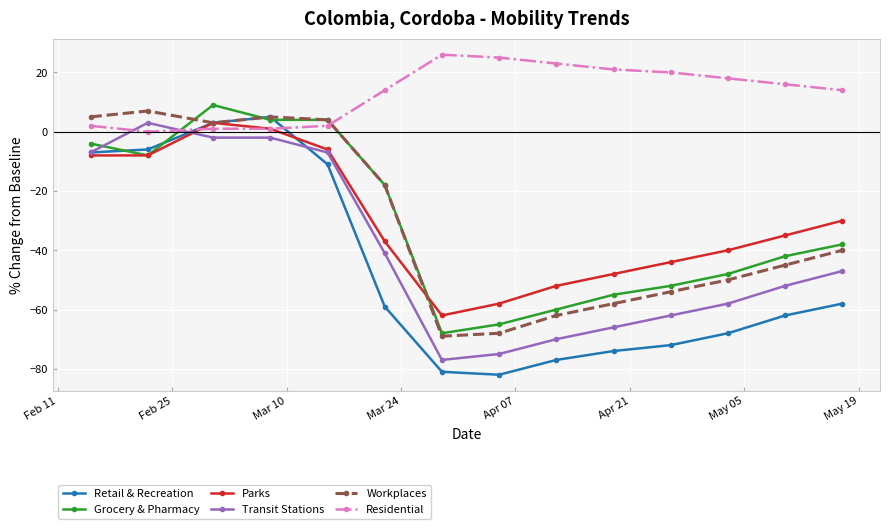

How many intersections are there between Transit Stations and Grocery & Pharmacy?

2